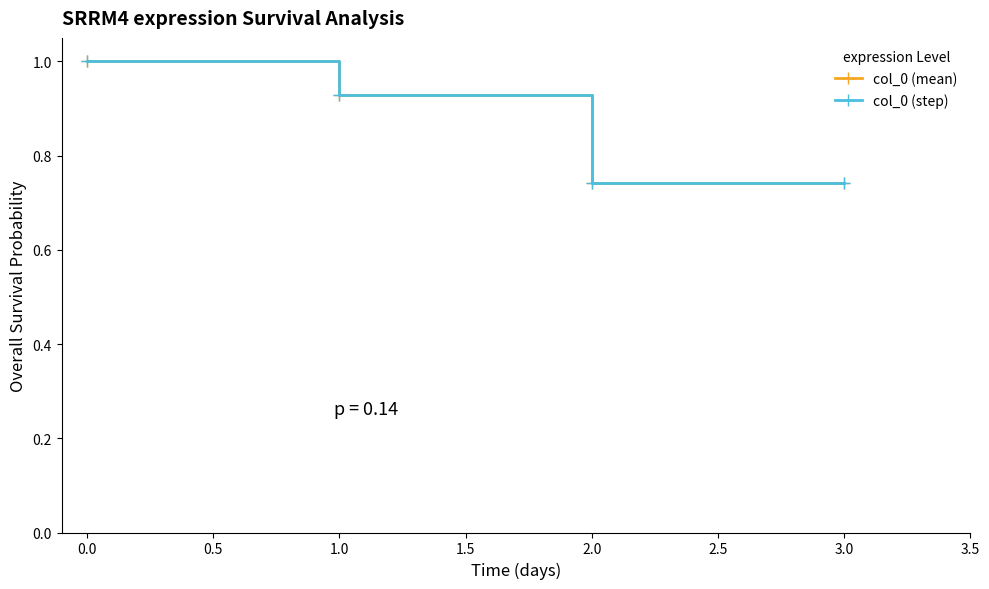

Is this an area chart (filled region under the line)?

No